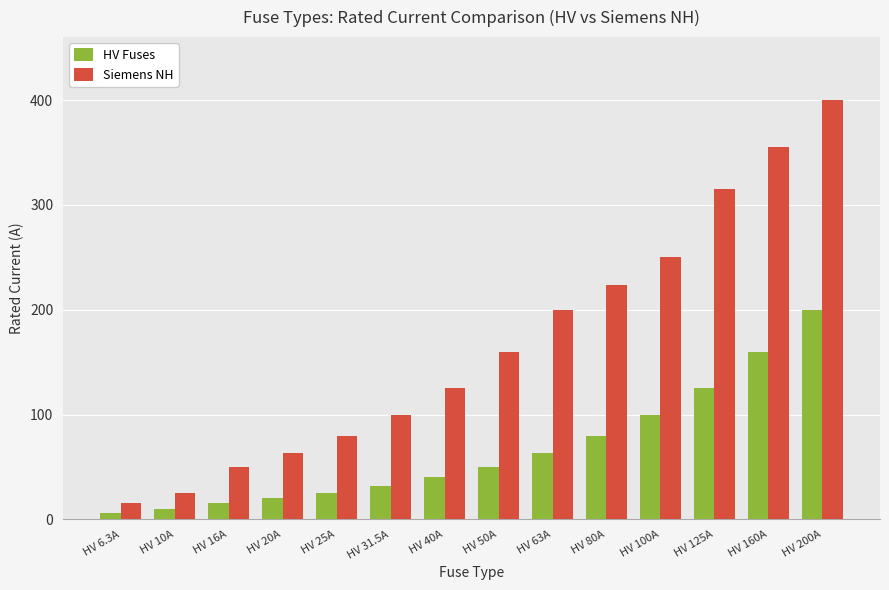

What position from the right is HV 100A?

4